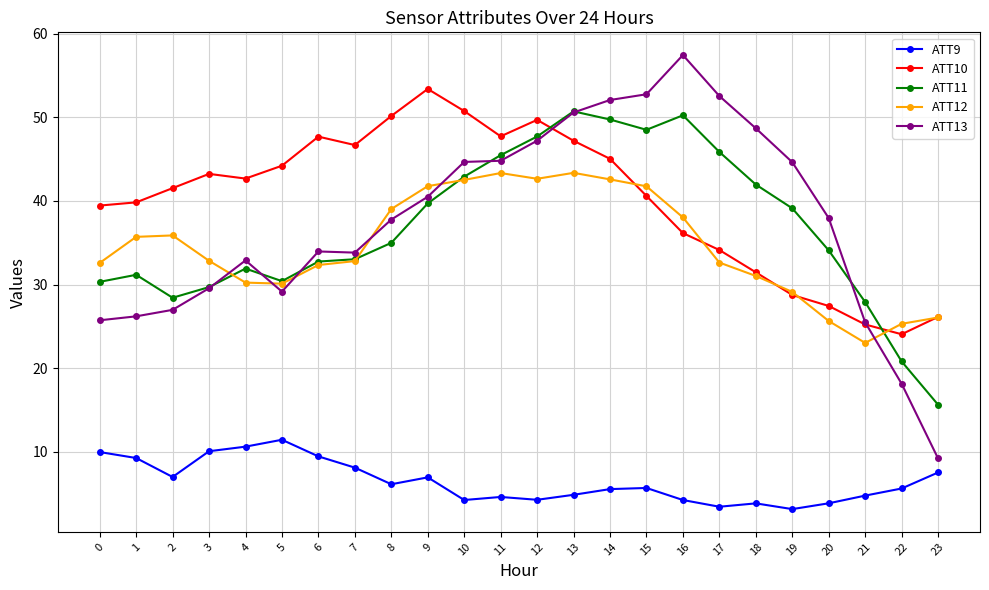

True or false: ATT13 has more than 1 points higher than both neighbors.

True